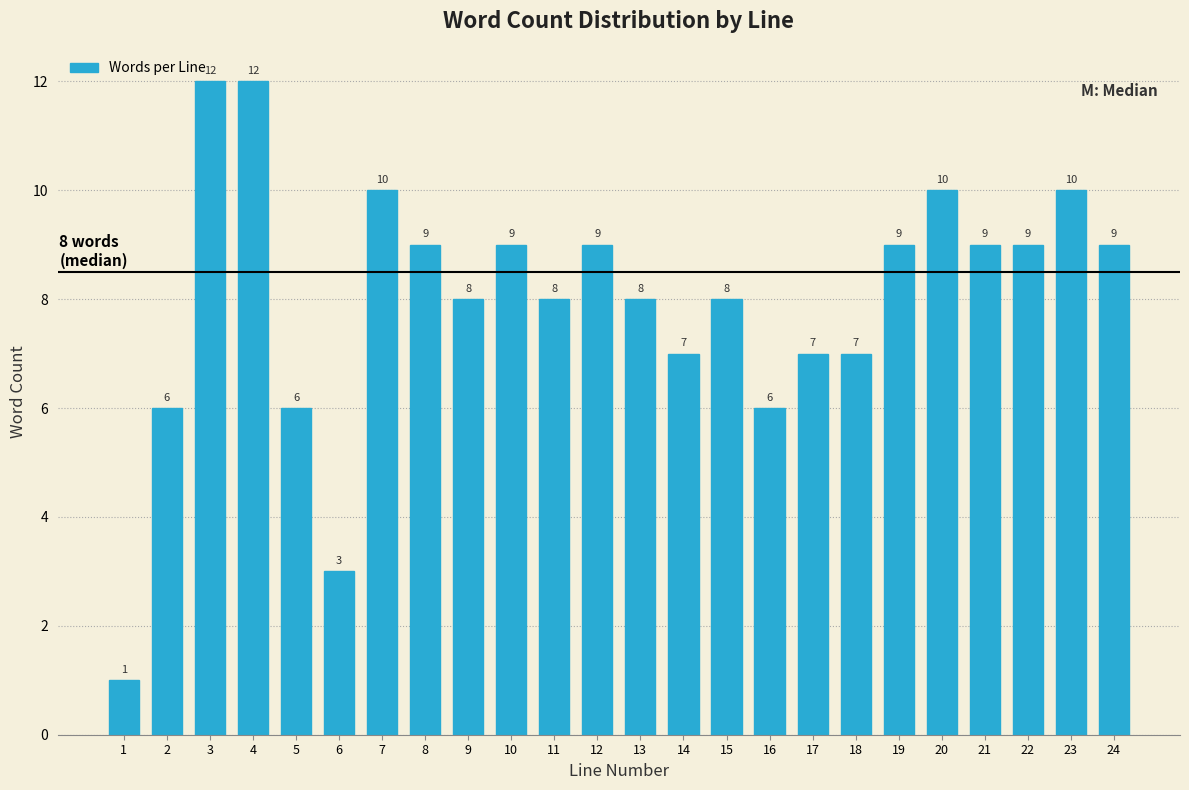

Reading left to right, what are all the values shown in this chart?

1	6	12	12	6	3	10	9	8	9	8	9	8	7	8	6	7	7	9	10	9	9	10	9